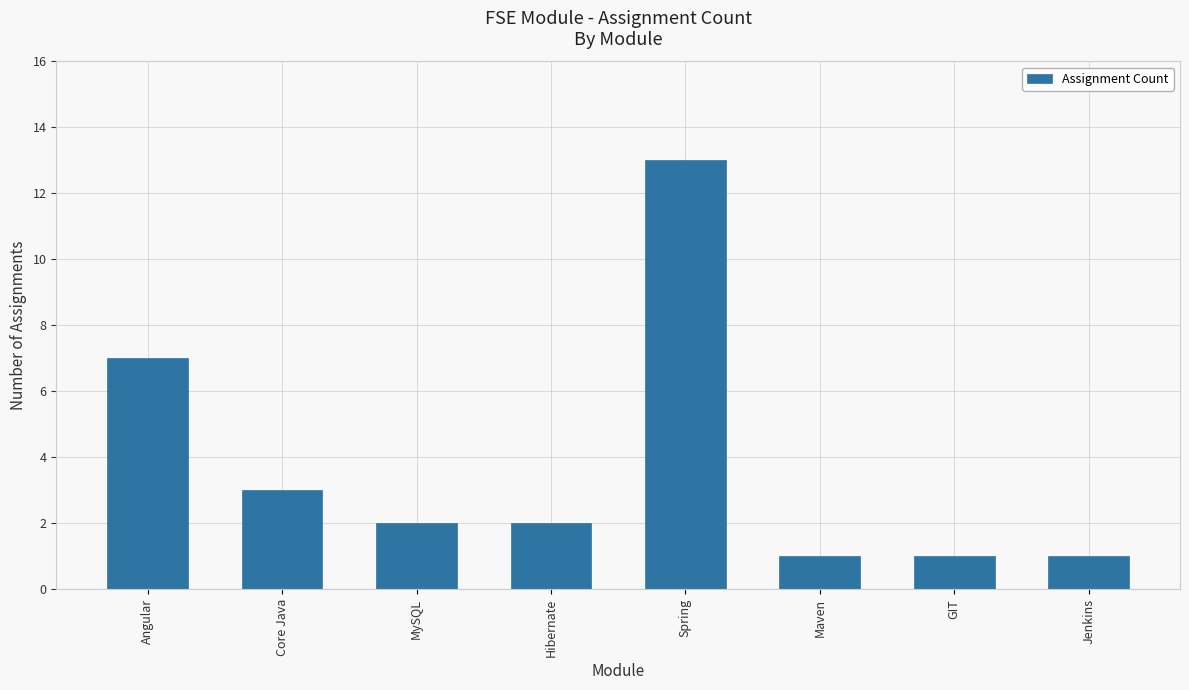

Which category has the highest value across all series?

Spring